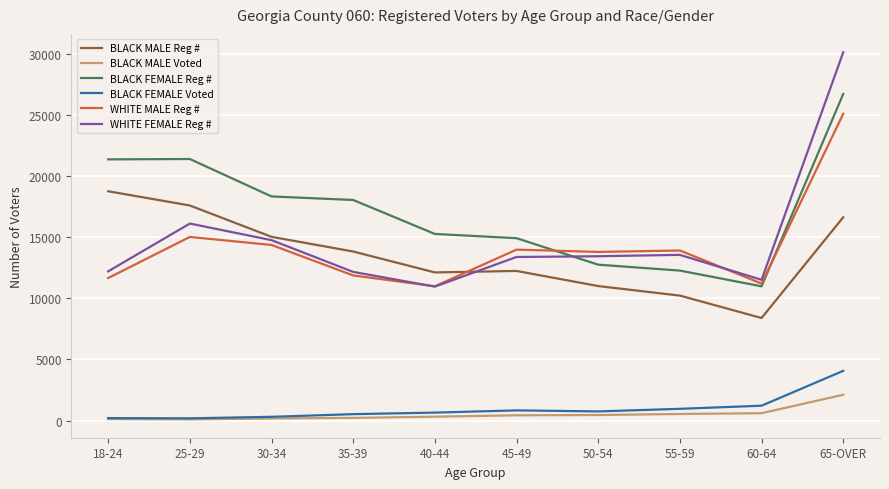

What is the difference between the BLACK FEMALE Voted values at 30-34 and 25-29?

122